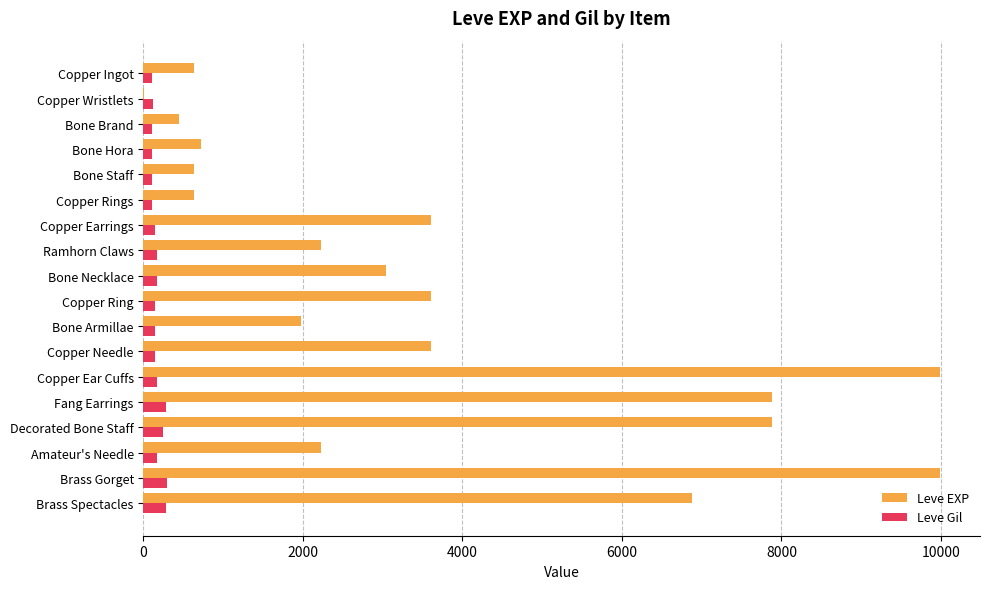

Between Bone Brand and Brass Spectacles, which series saw the biggest shift?

Leve EXP